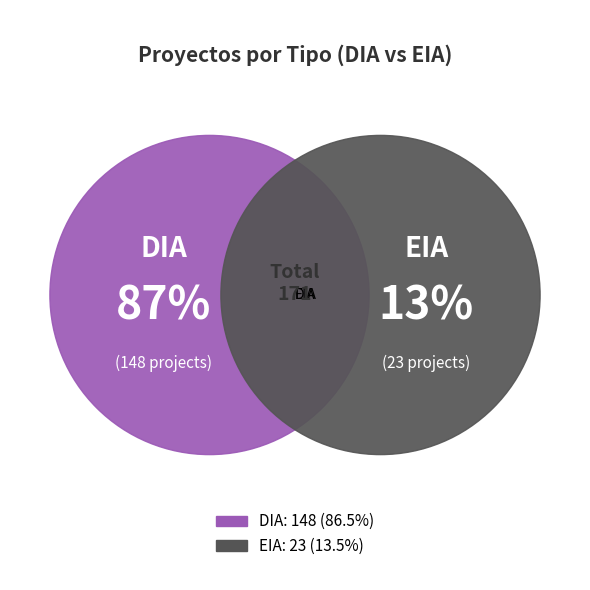

To the nearest percent, what percentage of the pie is DIA?

87%